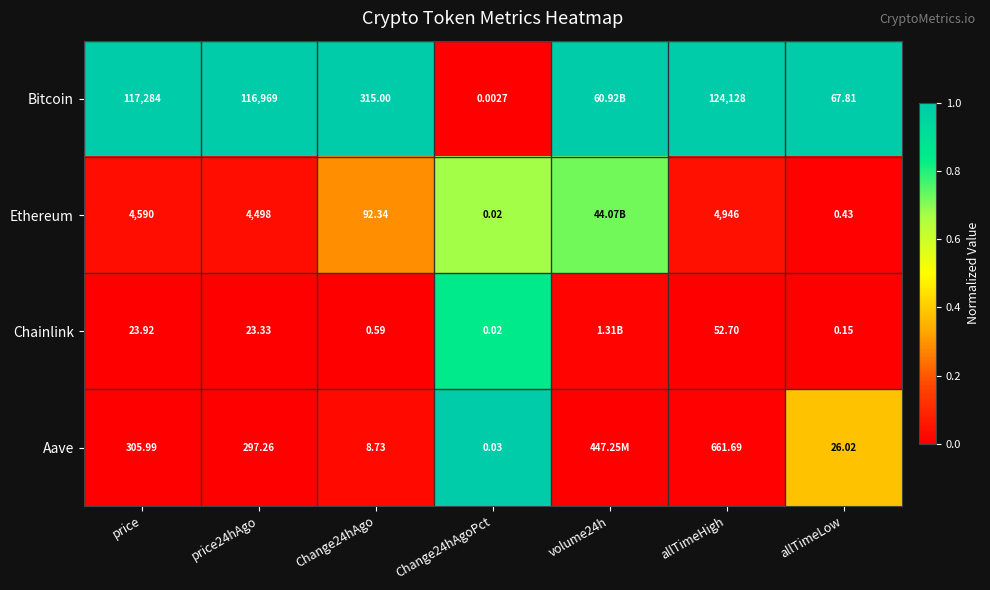

What is the total value across all series at allTimeLow?

94.4